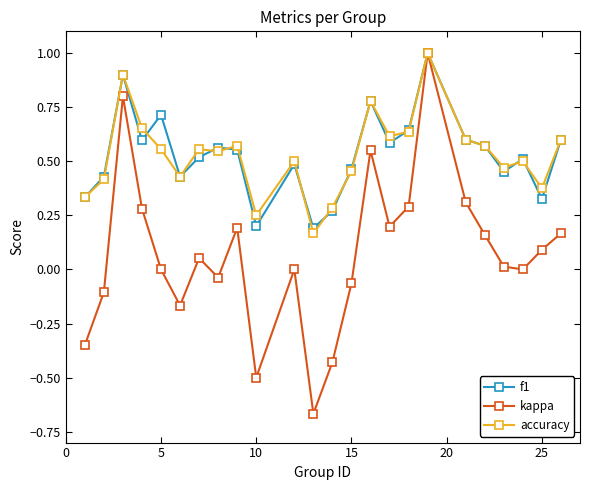

What is the greatest value displayed?

1.0